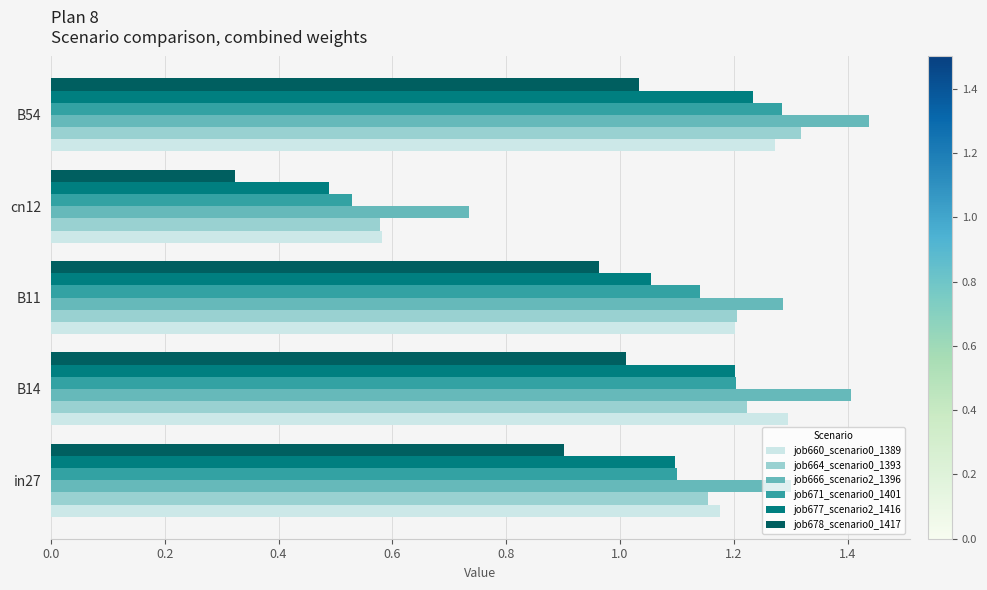

Which series has the largest total across all categories?

job666_scenario2_1396